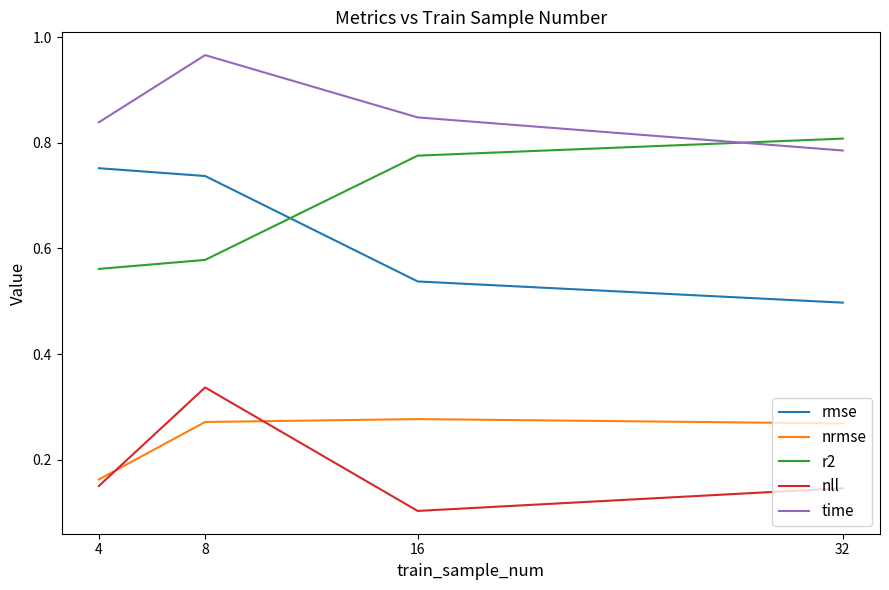

At which label is time closest to 0?

32